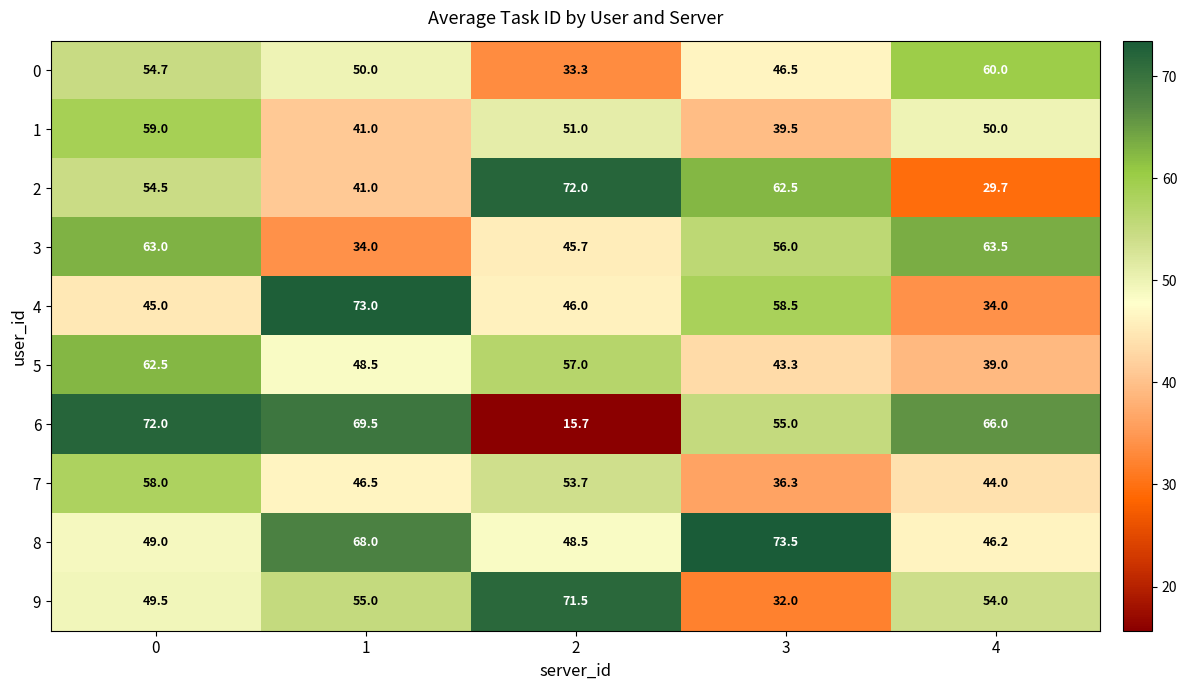

How many categories are shown in the chart?

5